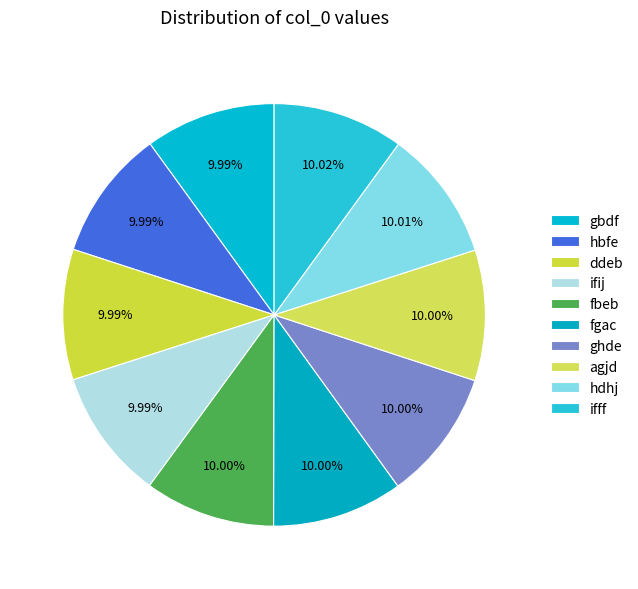

To the nearest percent, what is the average slice percentage?

10%